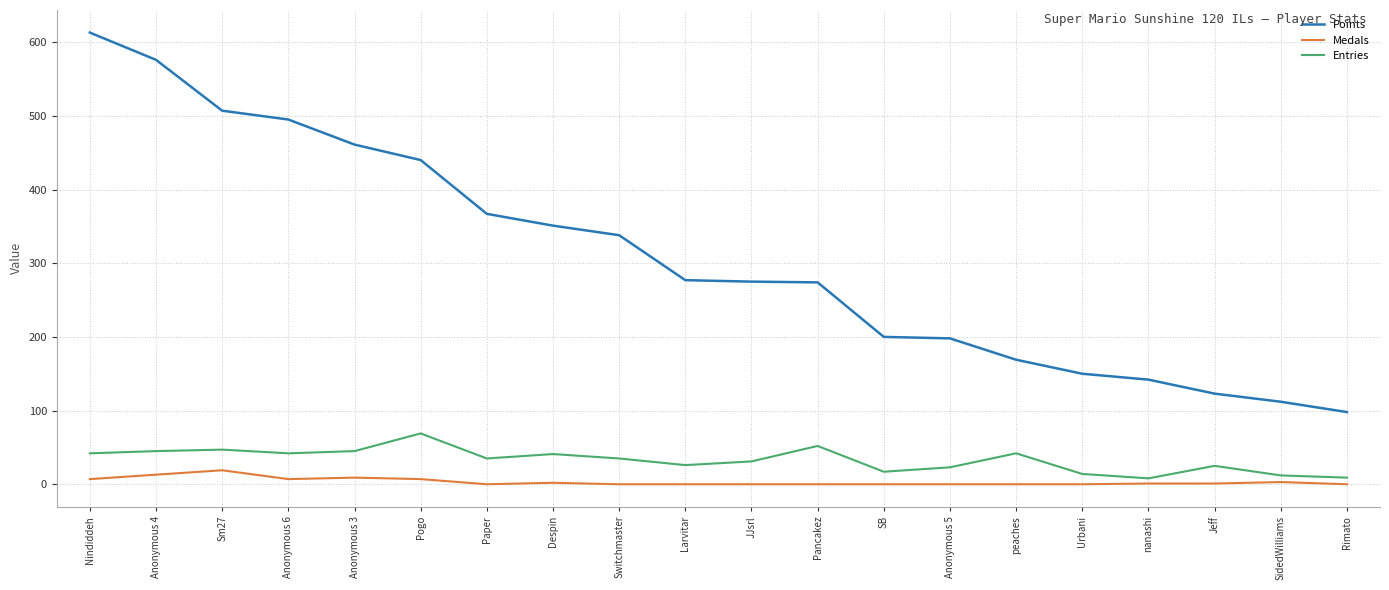

Which series has the widest spread of values?

Points